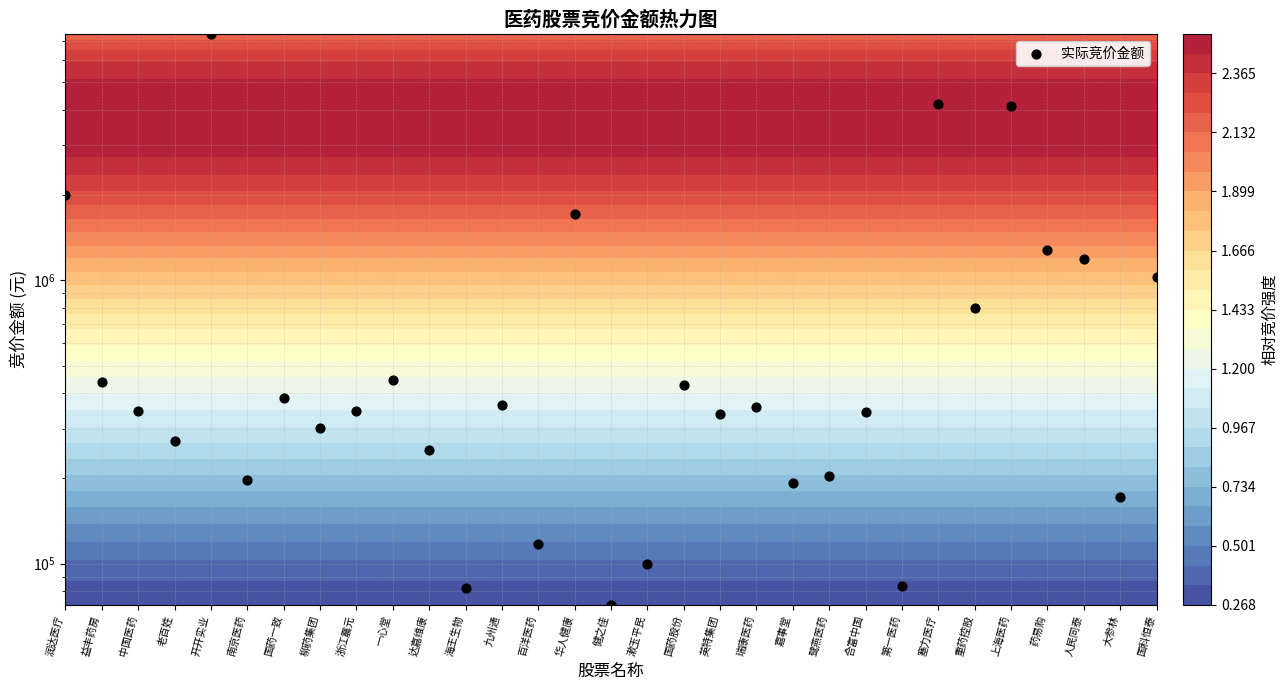

At which label does the data first exceed 345100?

润达医疗